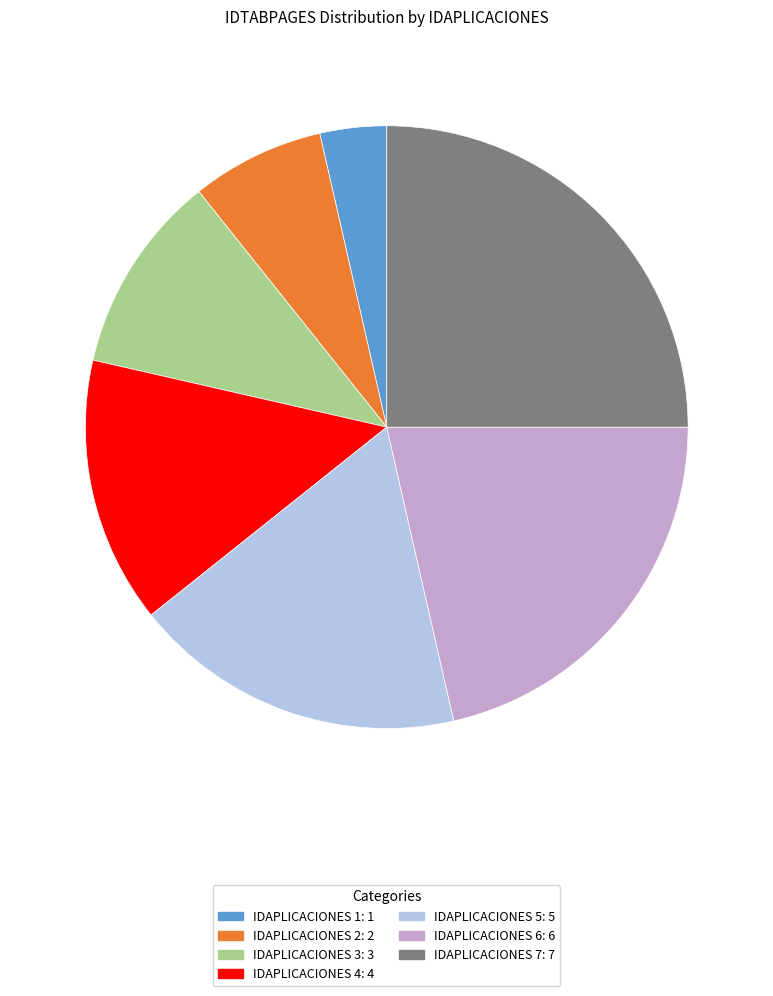

Is there any slice that represents more than half of the pie?

No